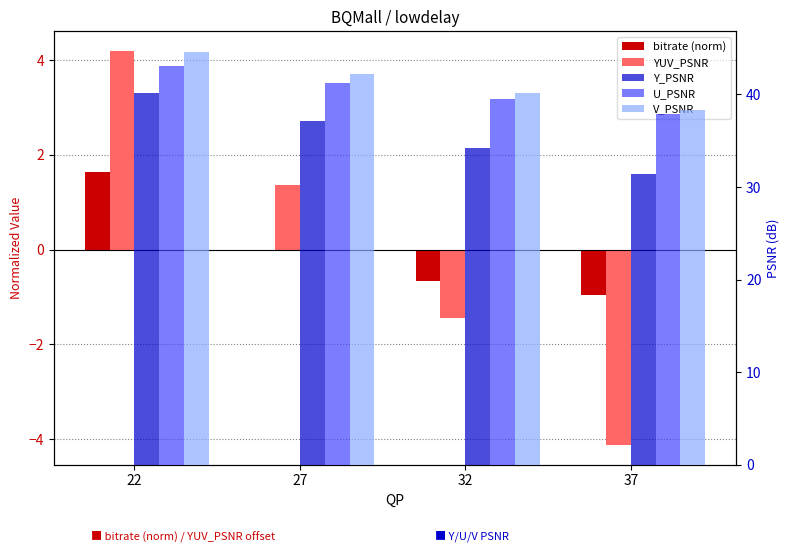

Rank the series at 27 from lowest to highest value.

bitrate (norm), YUV_PSNR, Y_PSNR, U_PSNR, V_PSNR